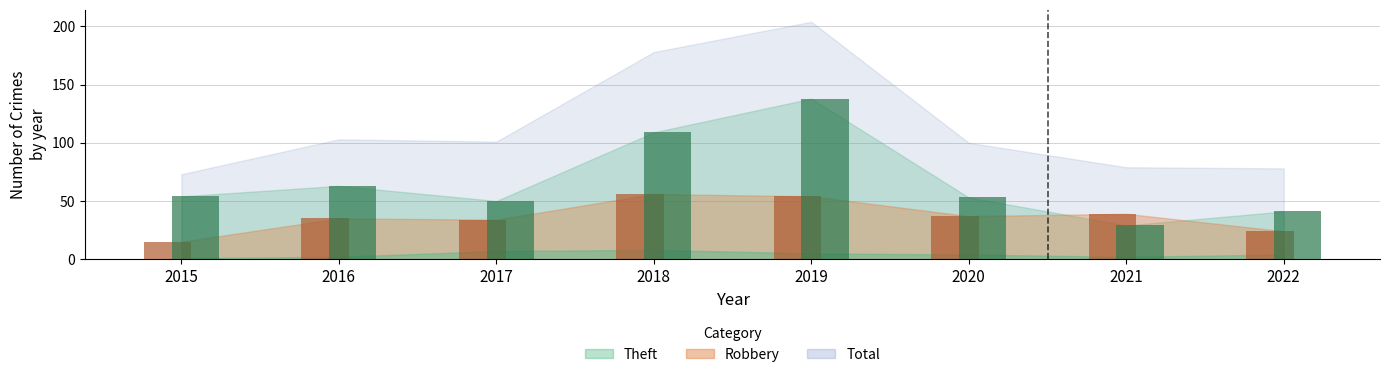

What is the difference between the highest and lowest values at 2018?

53